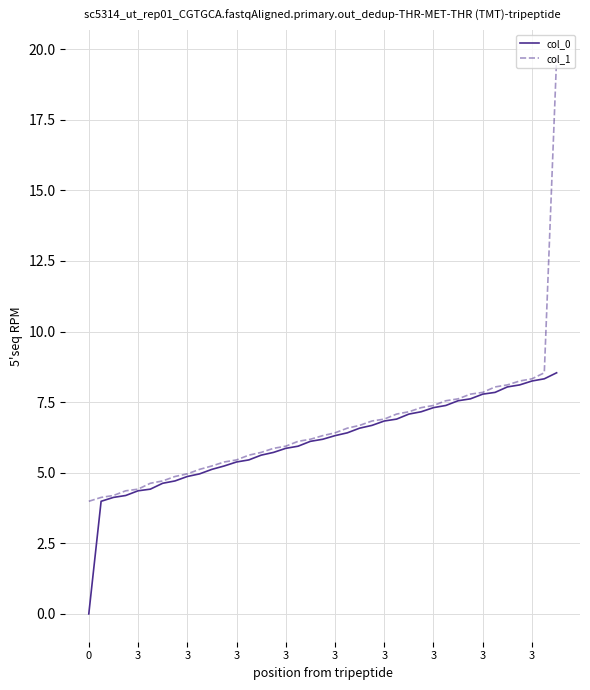

What is the lowest value of the col_1 series?

4.0